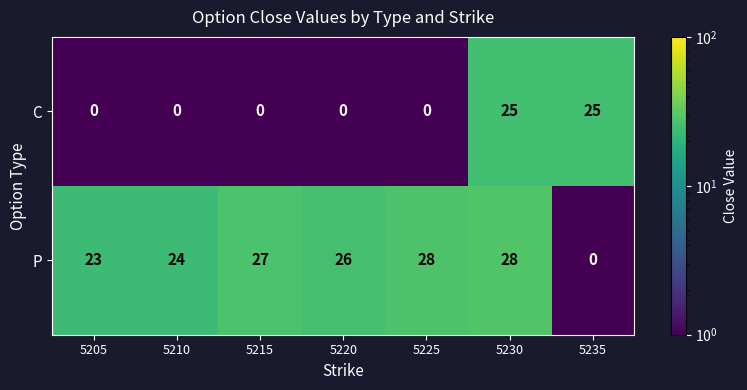

Is it true that C equals -11 at 5205?

False